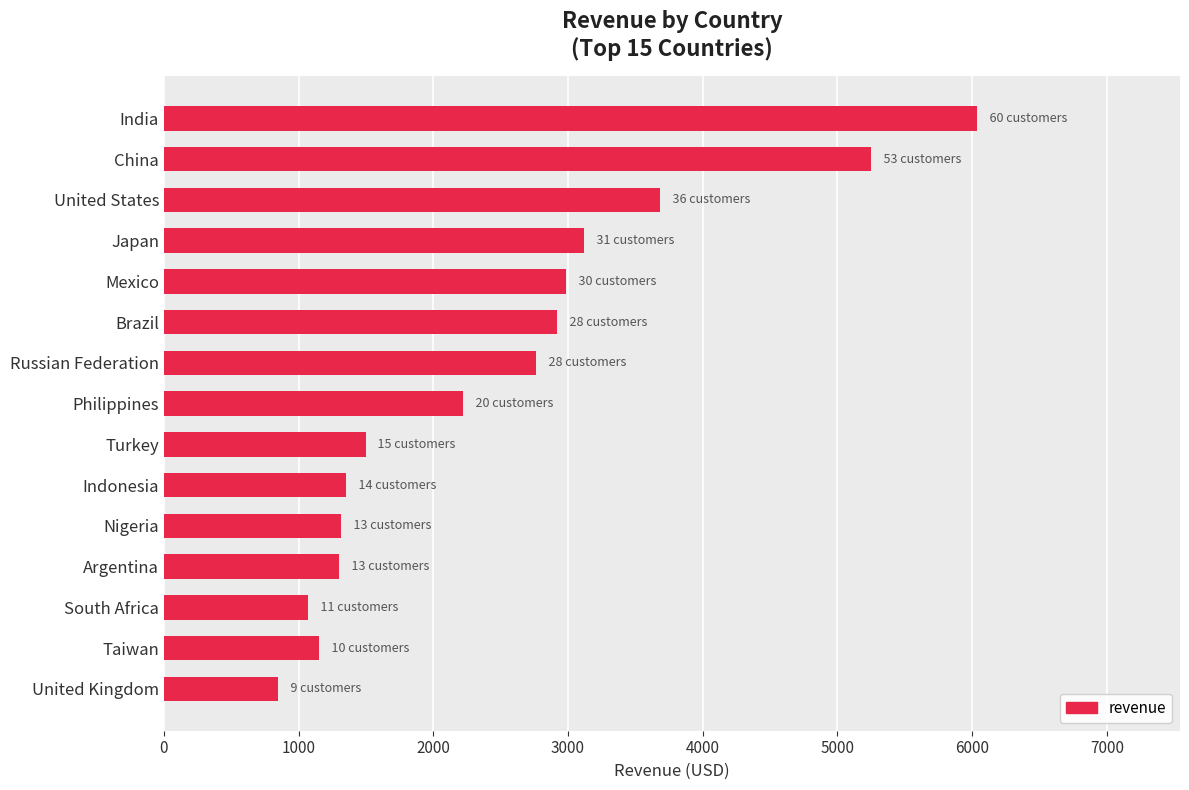

How many bars are there in total?

15